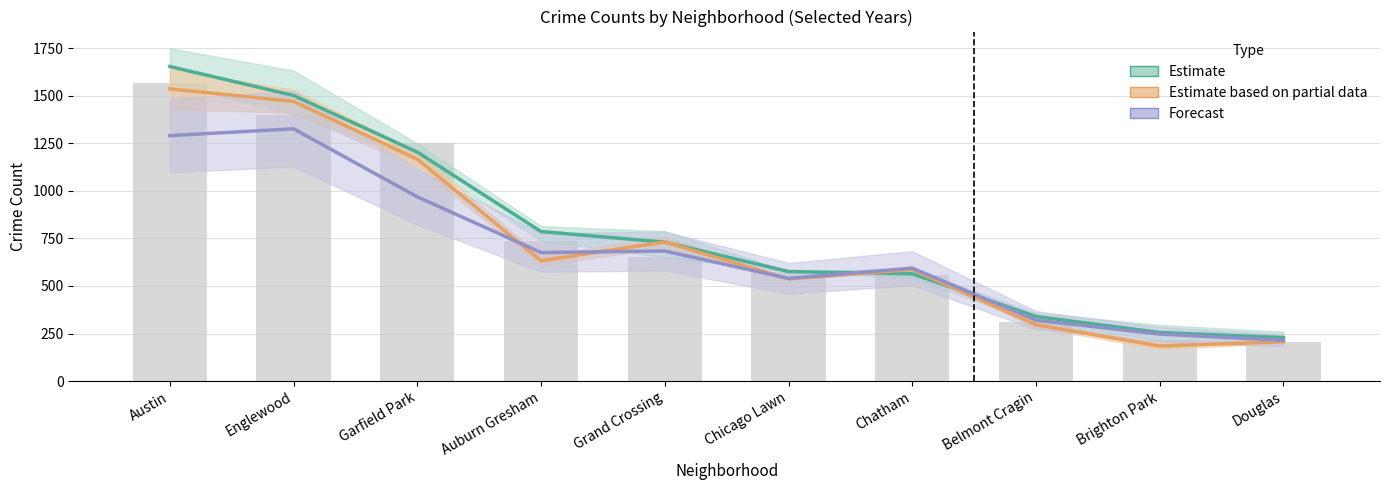

Read the Estimate value at Grand Crossing.

730.7